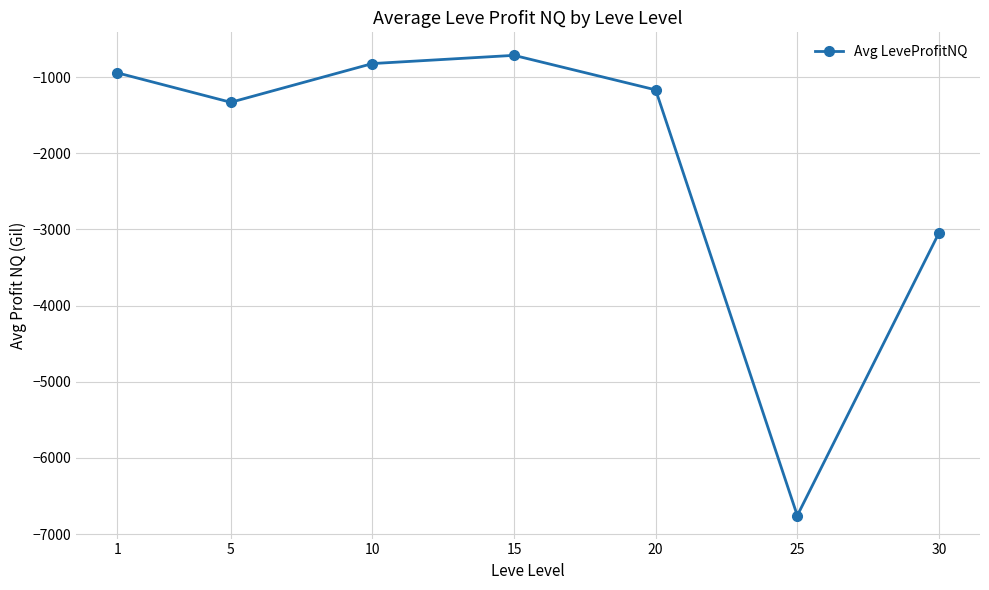

What is the maximum value shown in the chart?

-713.4